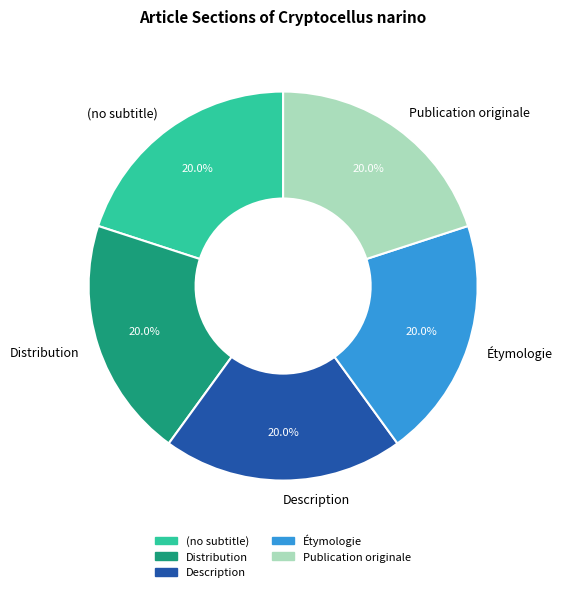

To the nearest percent, what is the difference between the largest and smallest slice percentages?

0%